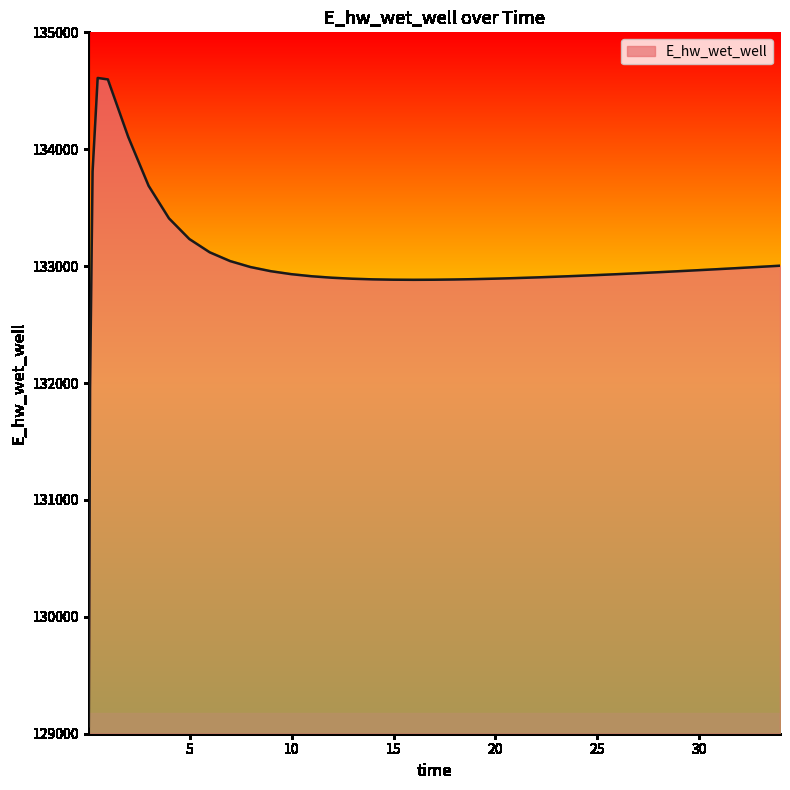

What is the smallest value displayed?

129063.5